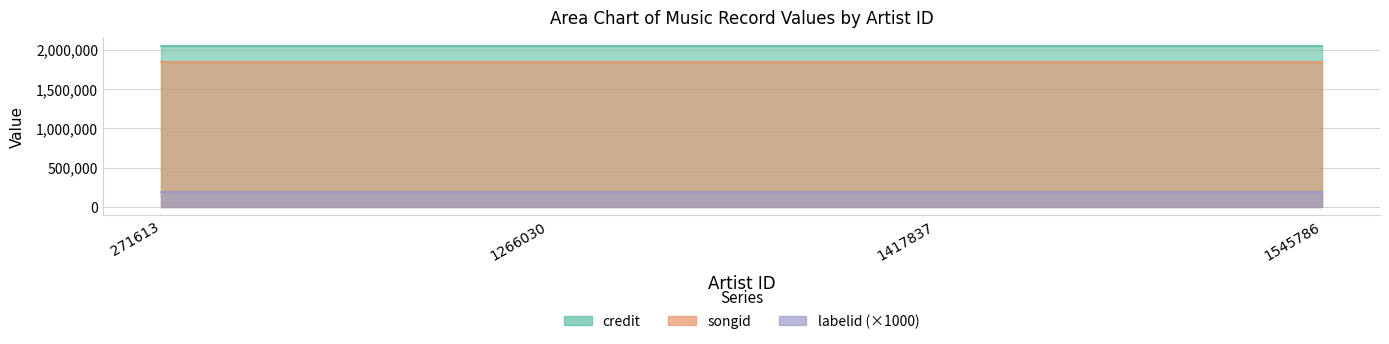

What is the value of the songid point at the 1st from the left?

1844160